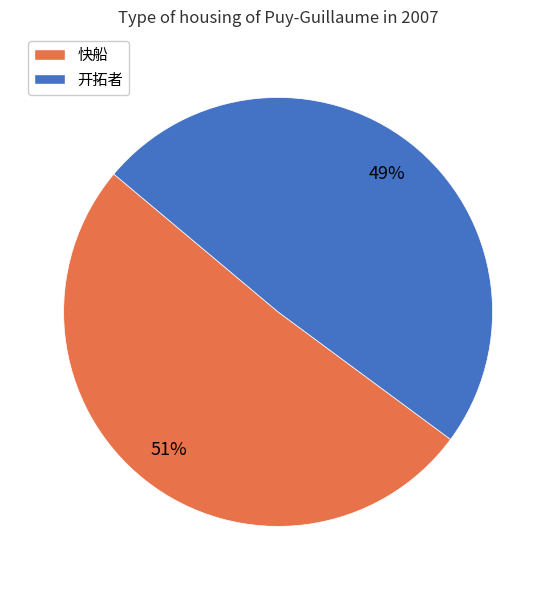

Does any single category account for the majority?

Yes